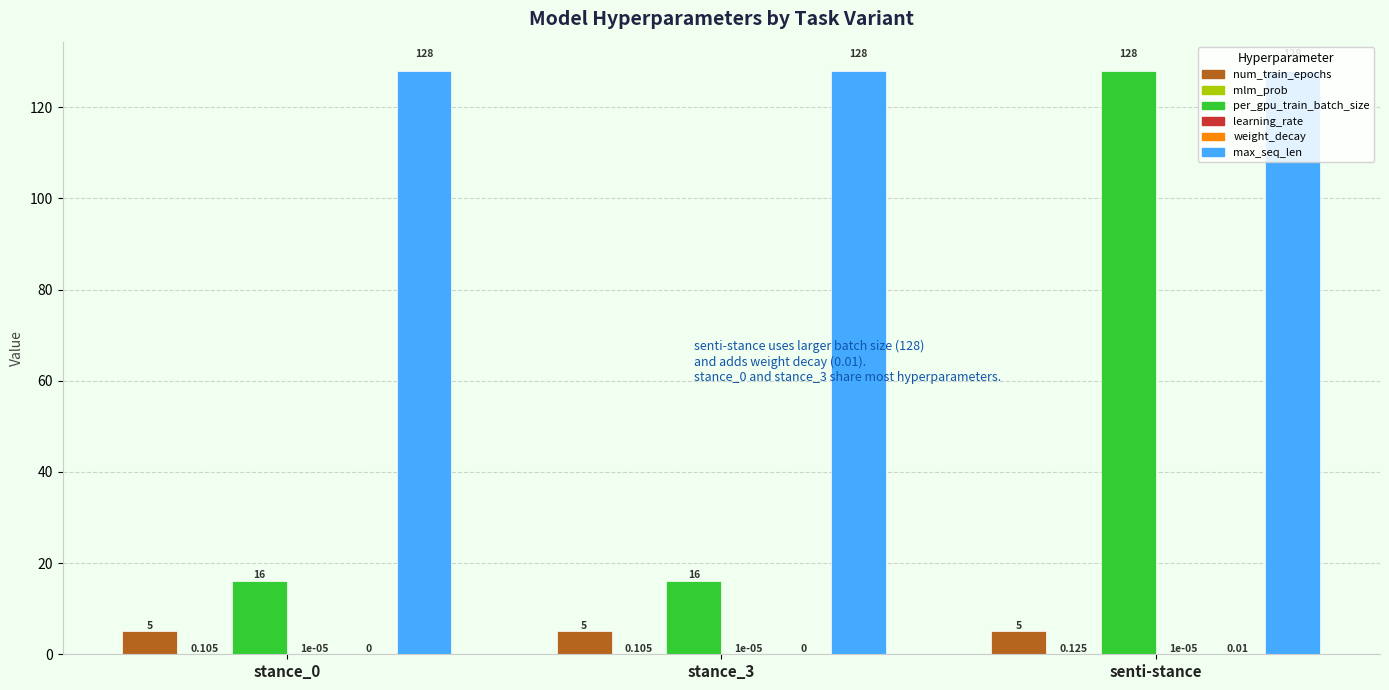

Between stance_3 and senti-stance, which series saw the biggest shift?

per_gpu_train_batch_size